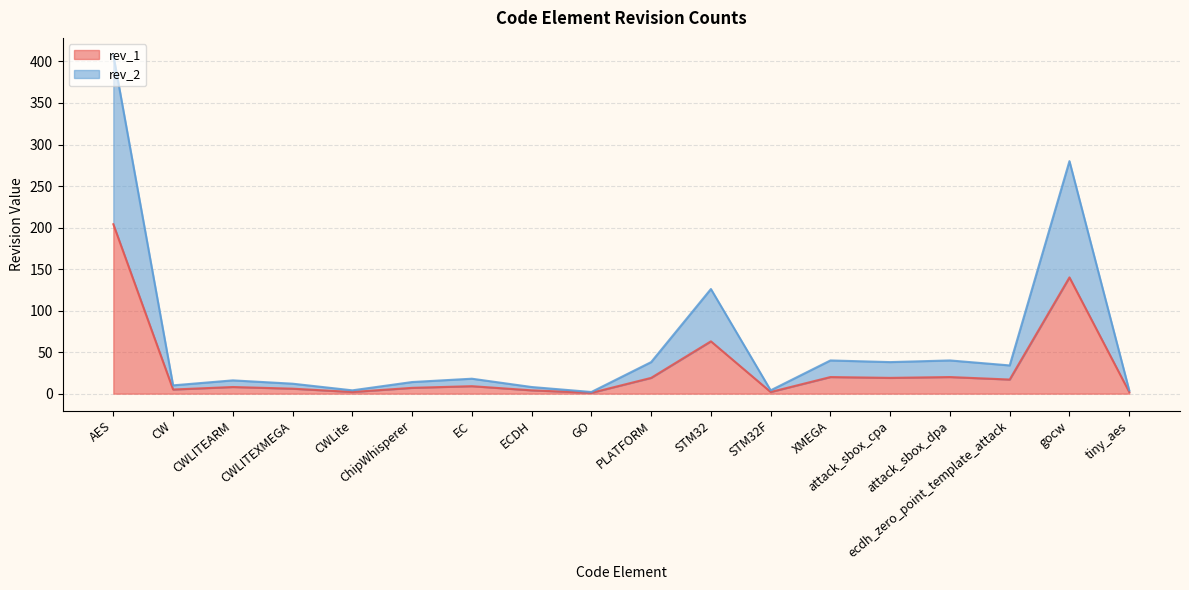

What position from the left is ChipWhisperer?

6